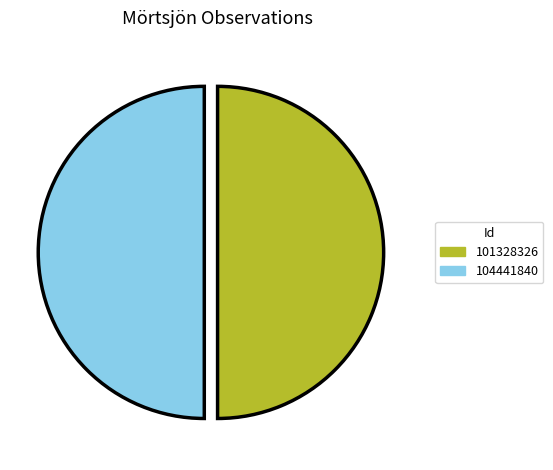

Is the sum of 104441840 and 101328326 greater than half?

Yes